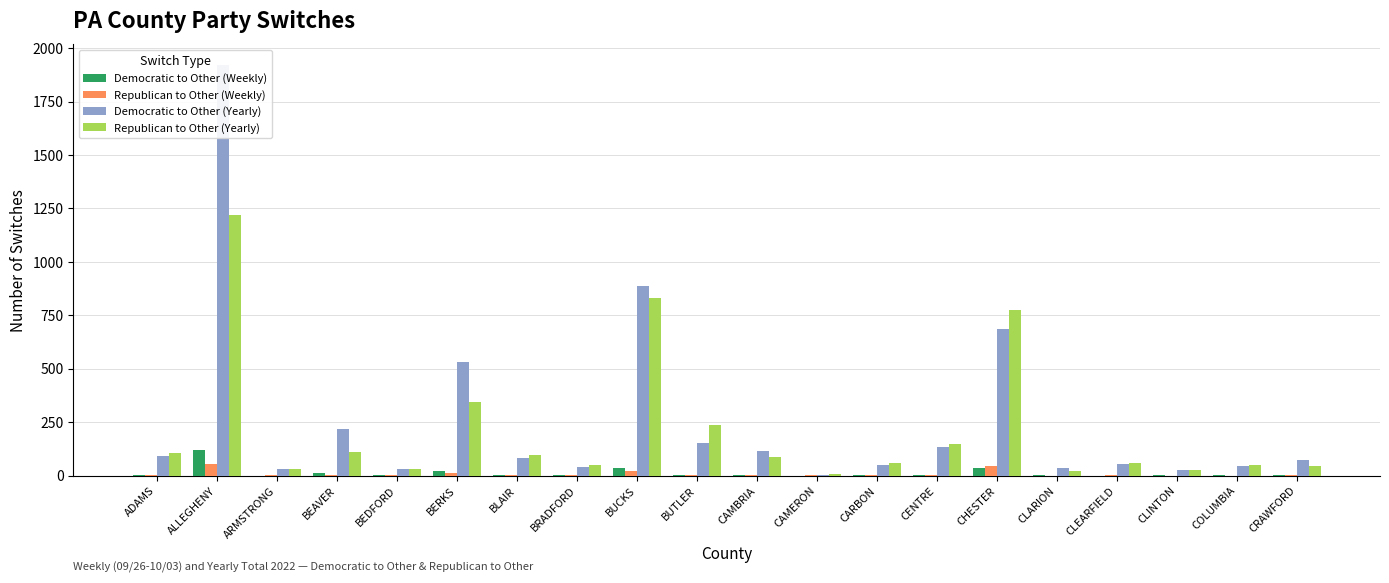

What is the difference between the maximum and minimum values in the Democratic to Other (Yearly) series?

1916